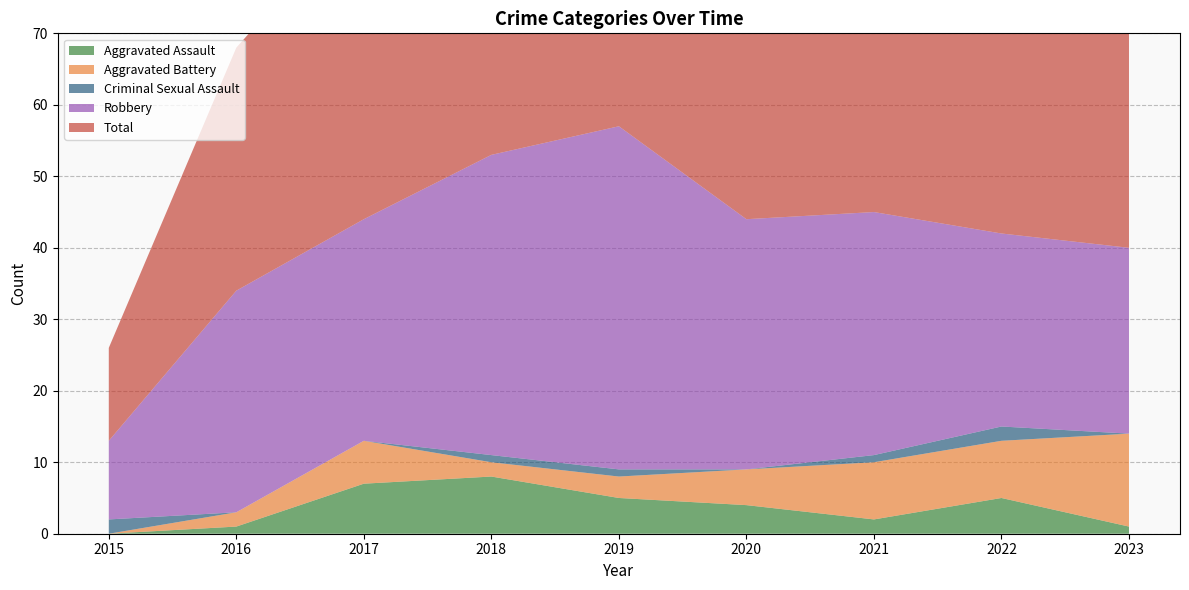

What is the highest value of the Aggravated Battery series?

13